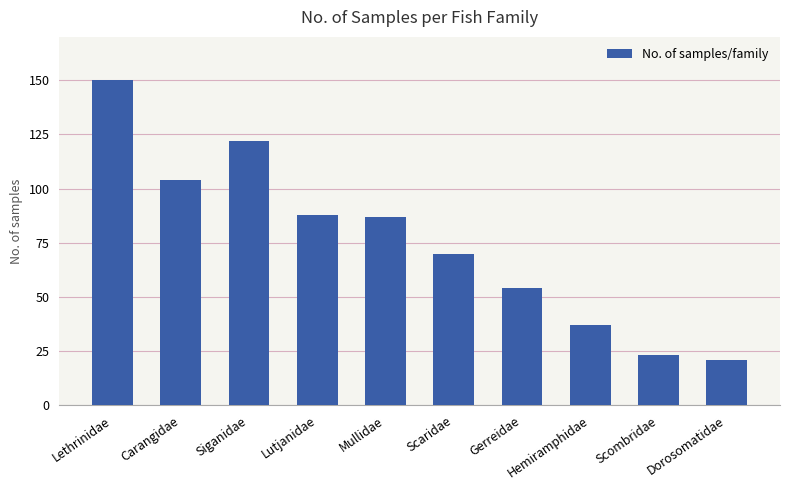

What is the change in value from Scombridae to Dorosomatidae?

-2